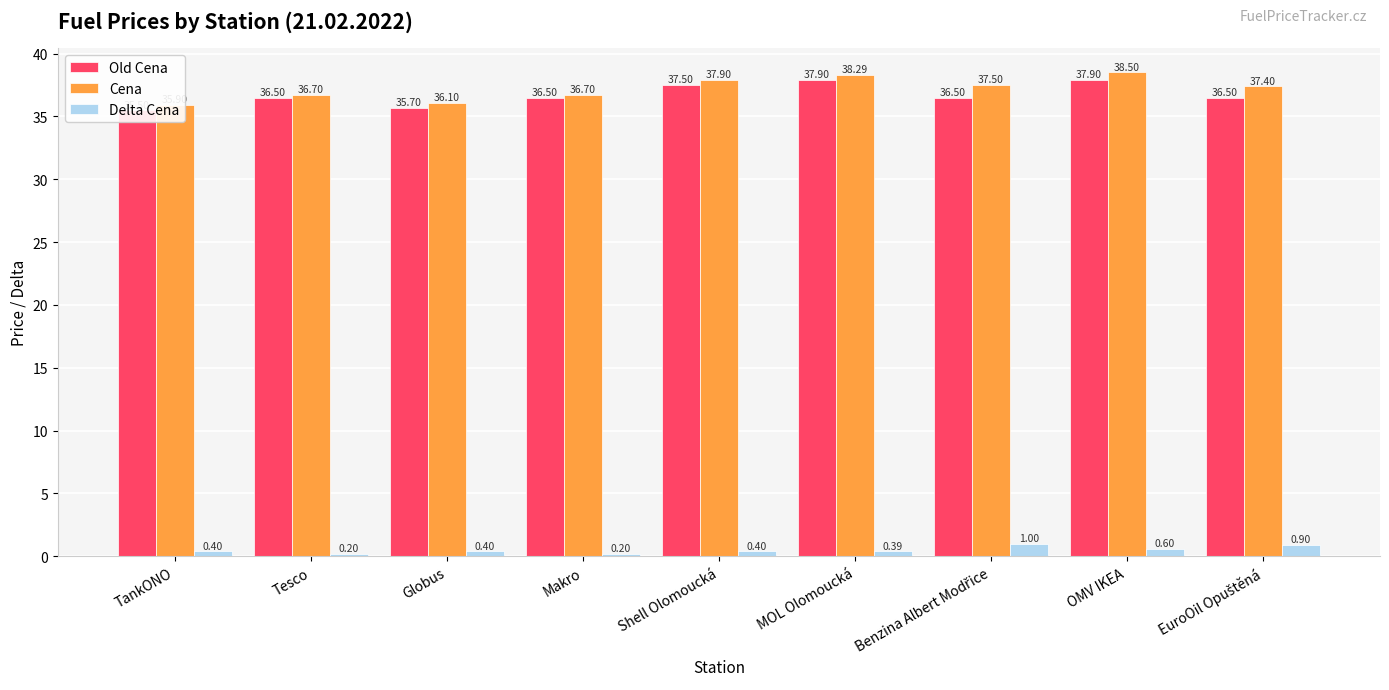

Is it true that Delta Cena equals 0.2 at TankONO?

False